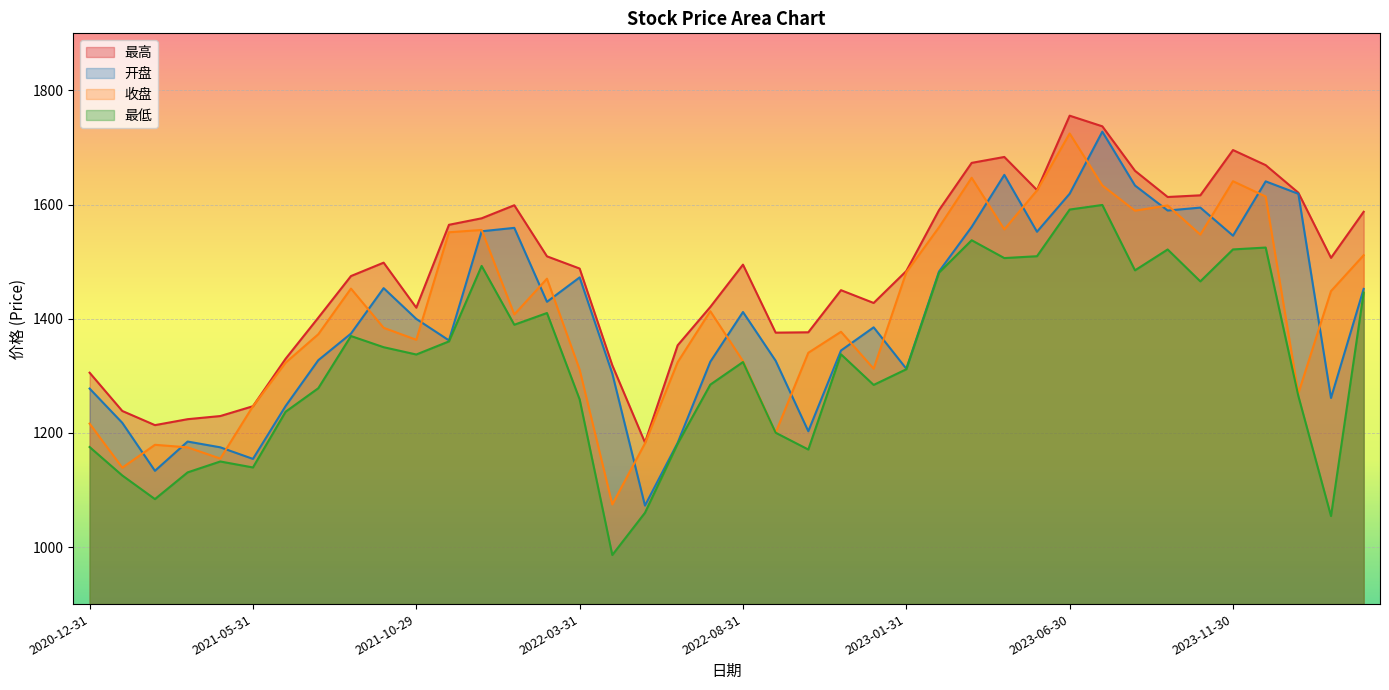

How many lines are shown in the chart?

4